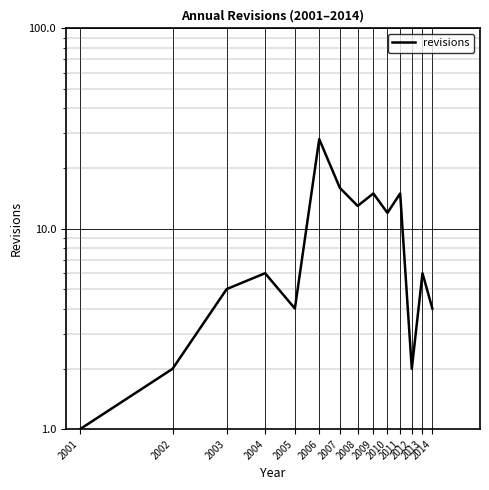

What is the difference between the values at 2001 and 2009?

14